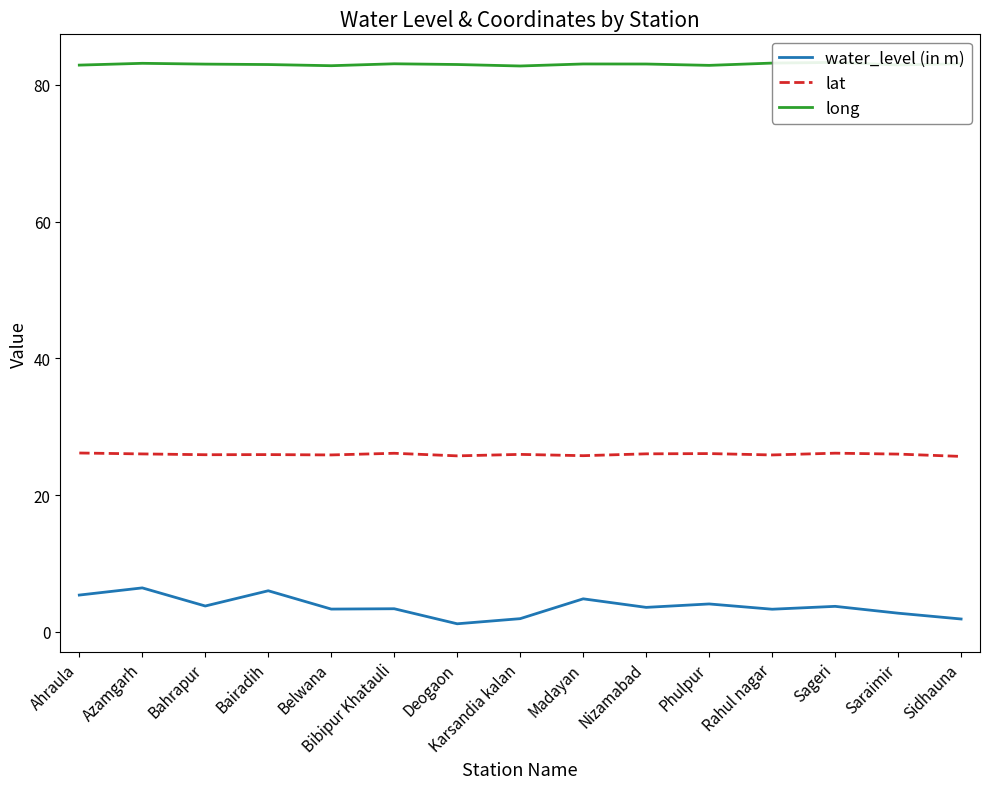

At which label does long first exceed 83?

Azamgarh